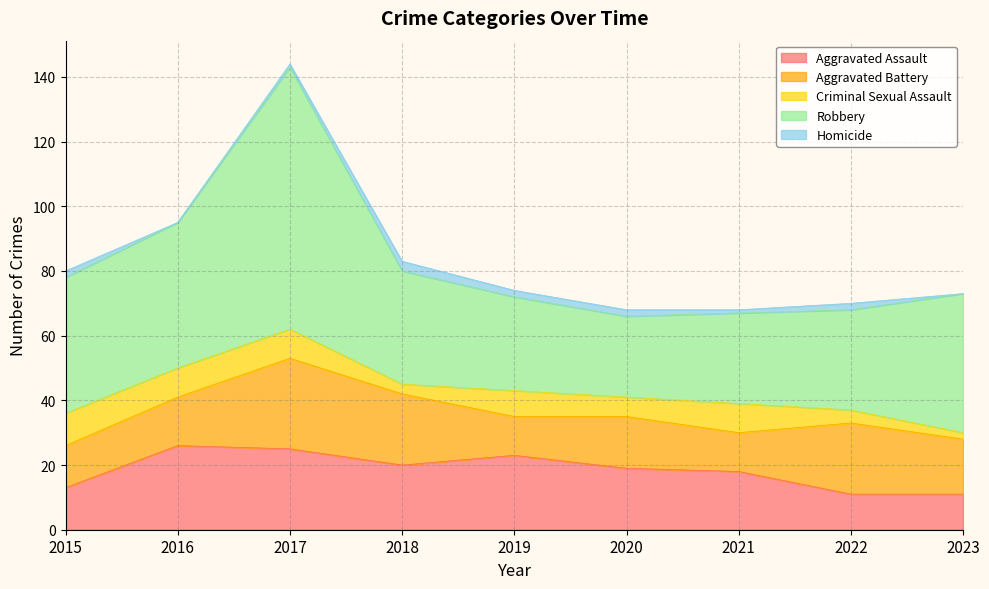

What is the value of the Homicide point at the 3rd from the left?

1